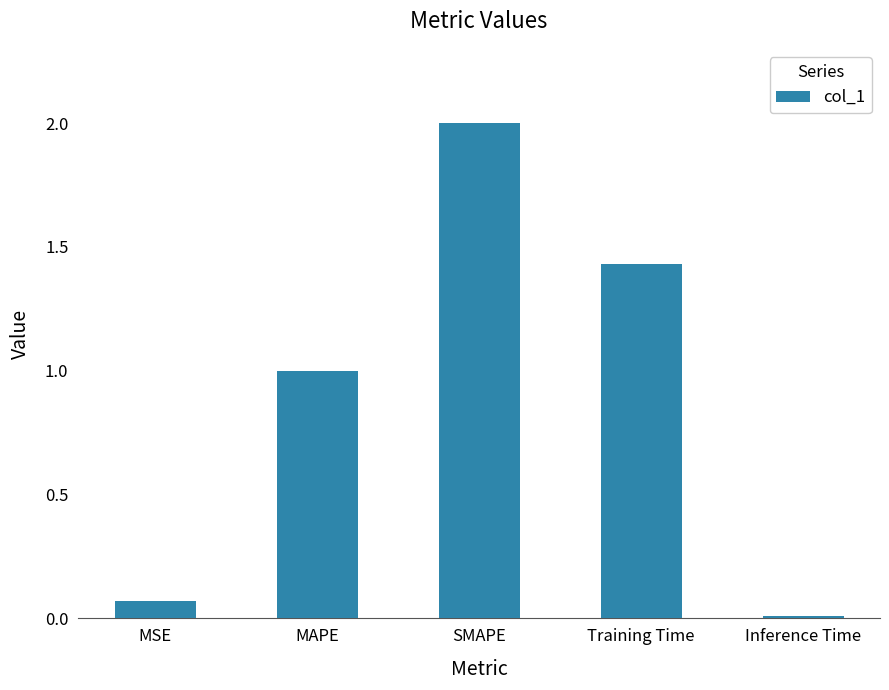

List the labels in order of value, smallest first.

Inference Time, MSE, MAPE, Training Time, SMAPE